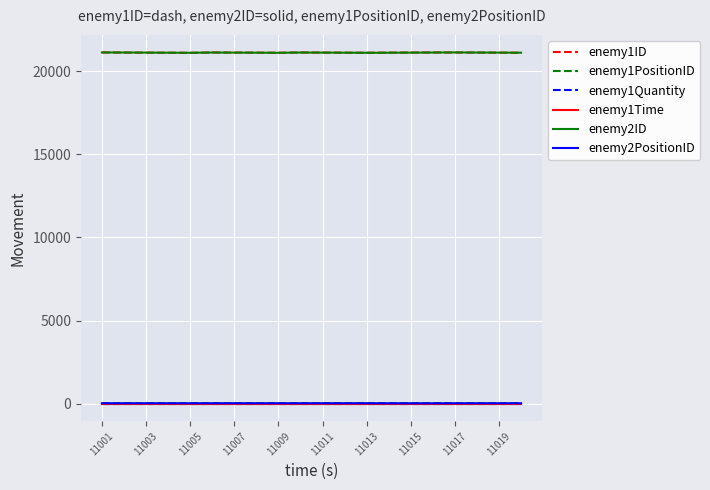

True or false: enemy1ID and enemy1Quantity intersect in this chart.

False